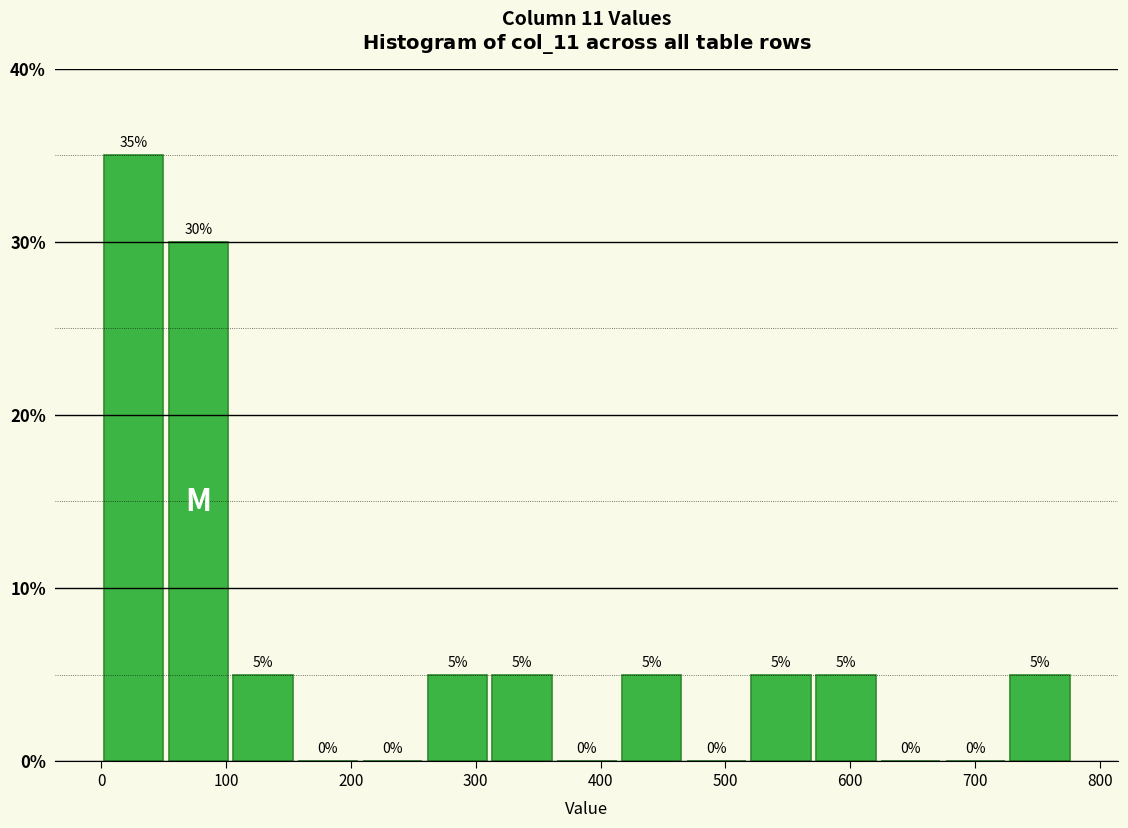

Reading left to right, list every bar in this chart as the range it spans on the x-axis followed by its height. The bar edges are not printed on the chart, so give them approximately, as read against the axis.

0 to 50: 35
50 to 100: 30
100 to 160: 5
160 to 210: 0
210 to 260: 0
260 to 310: 5
310 to 360: 5
360 to 410: 0
410 to 470: 5
470 to 520: 0
520 to 570: 5
570 to 620: 5
620 to 670: 0
670 to 730: 0
730 to 780: 5